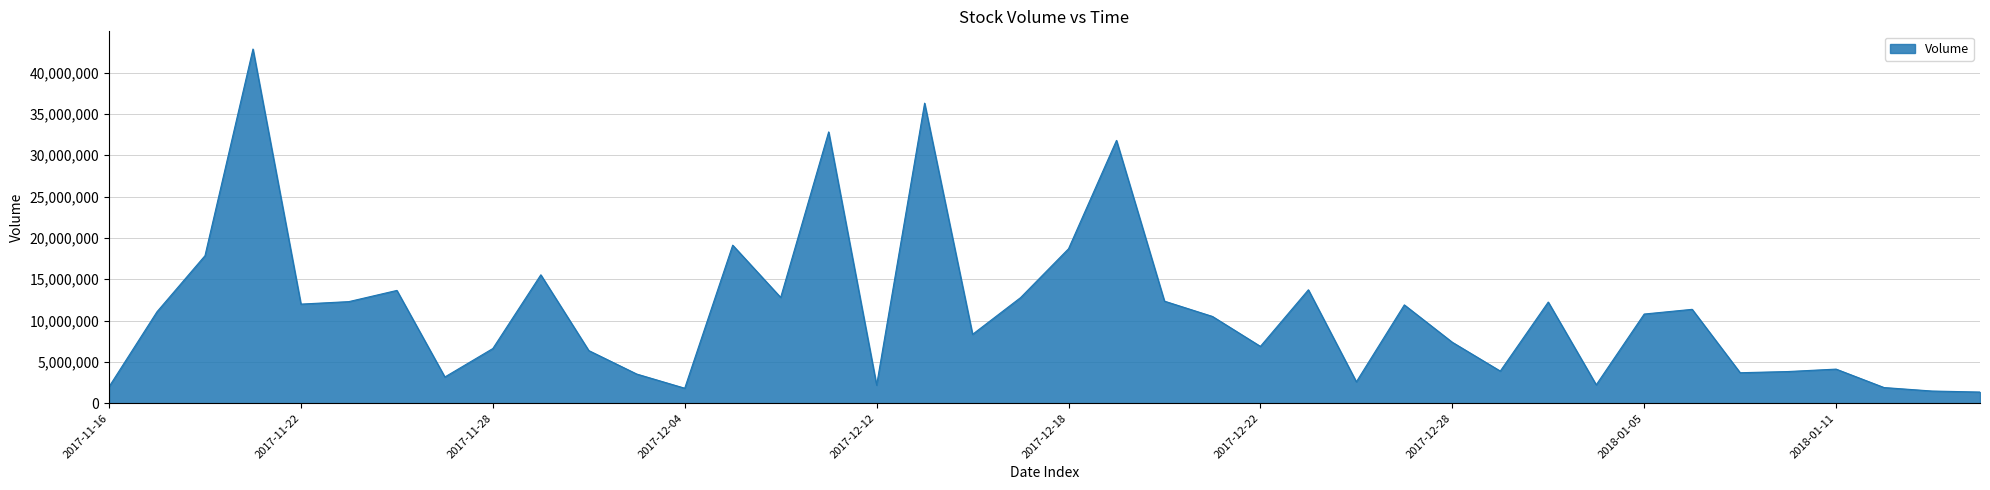

What is the greatest value displayed?

42839400